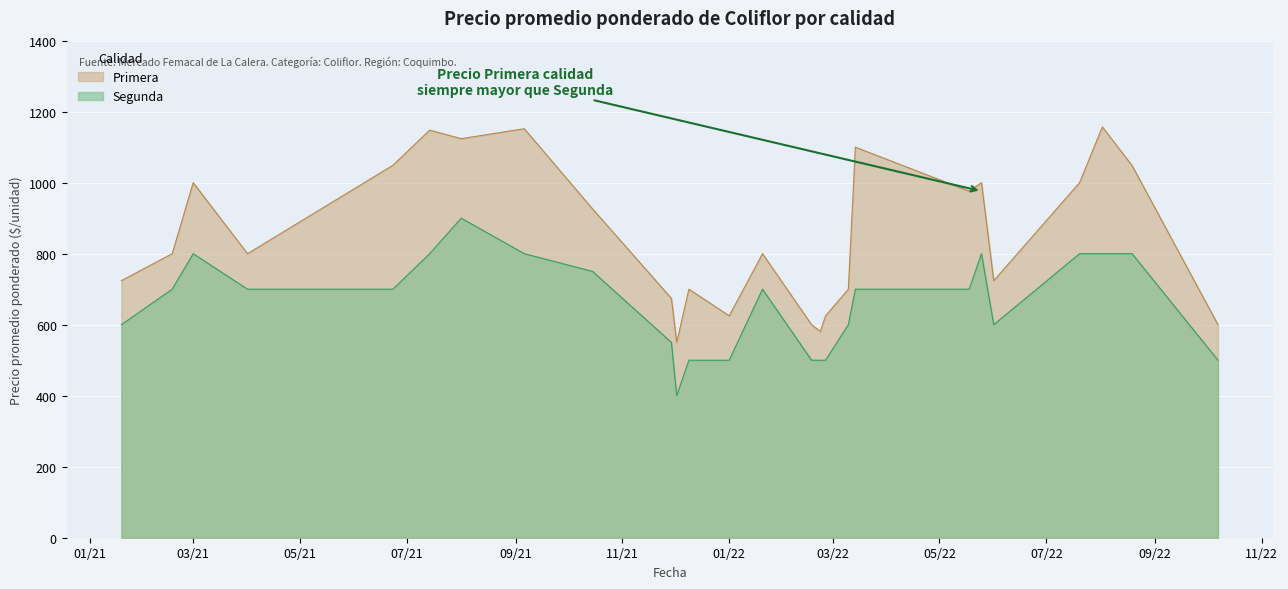

What is the difference between the highest and lowest values at 2022-05-25?

200